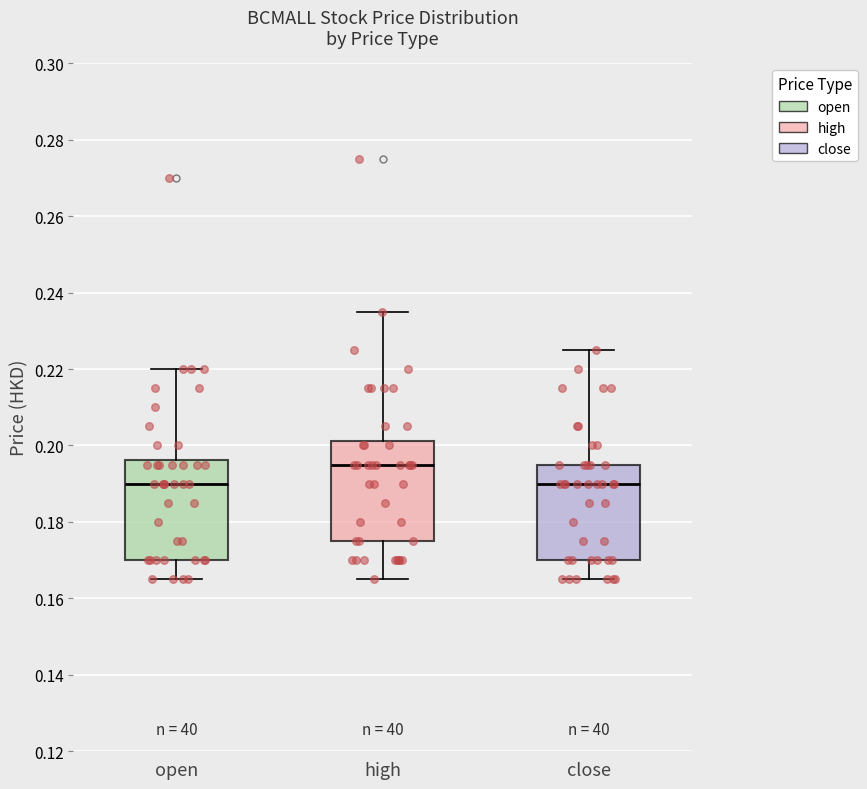

Reading left to right, transcribe this box plot: for each box, give where its median line is, the range the box spans, and where its two whiskers end, as read against the y-axis. The values are not printed on the chart, so give them approximately, as read against the axis.

open: median 0.190, box 0.170 to 0.196, whiskers 0.166 to 0.220
high: median 0.196, box 0.176 to 0.202, whiskers 0.166 to 0.236
close: median 0.190, box 0.170 to 0.196, whiskers 0.166 to 0.226